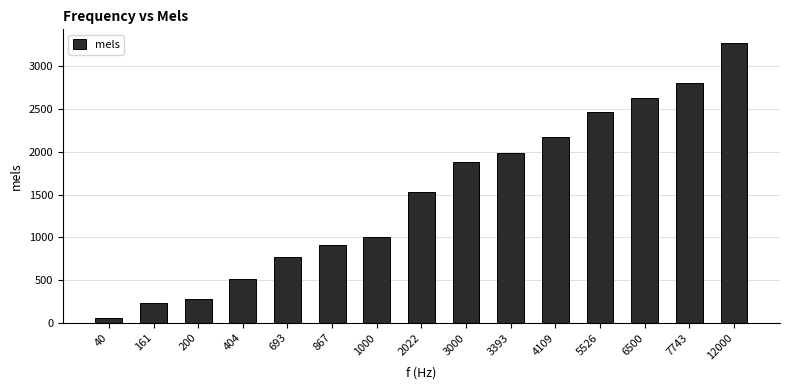

How many bars are there in total?

15